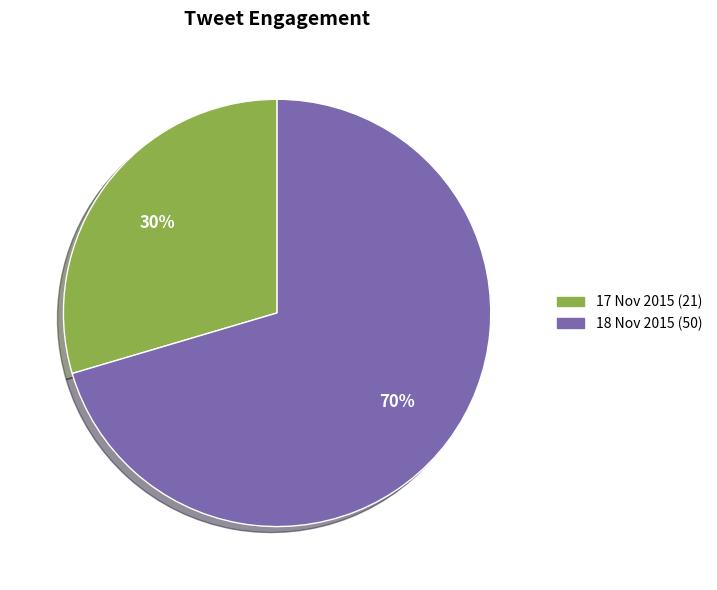

To the nearest percent, what is the average slice percentage?

50%